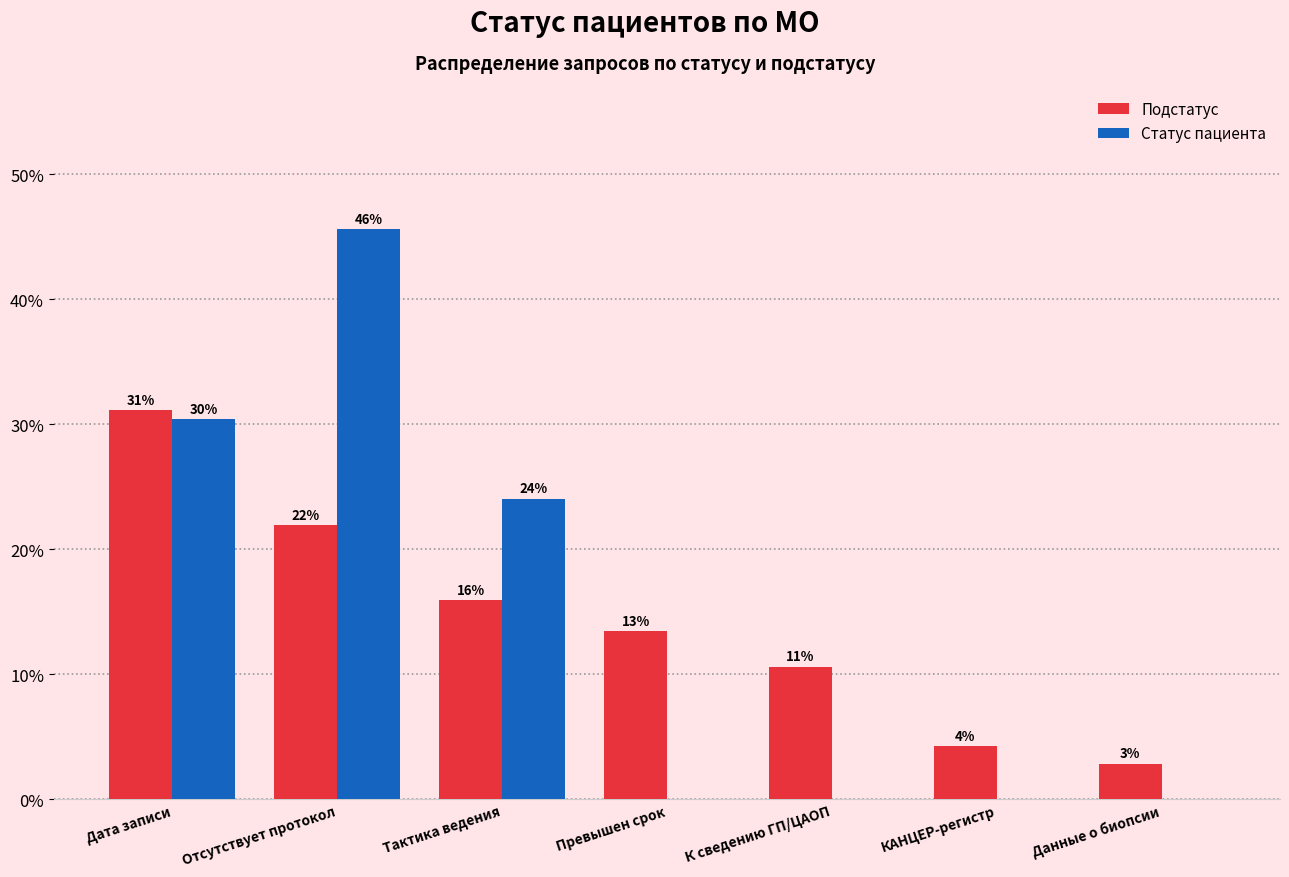

What is the difference between the Подстатус values at К сведению ГП/ЦАОП and Превышен срок?

2.8